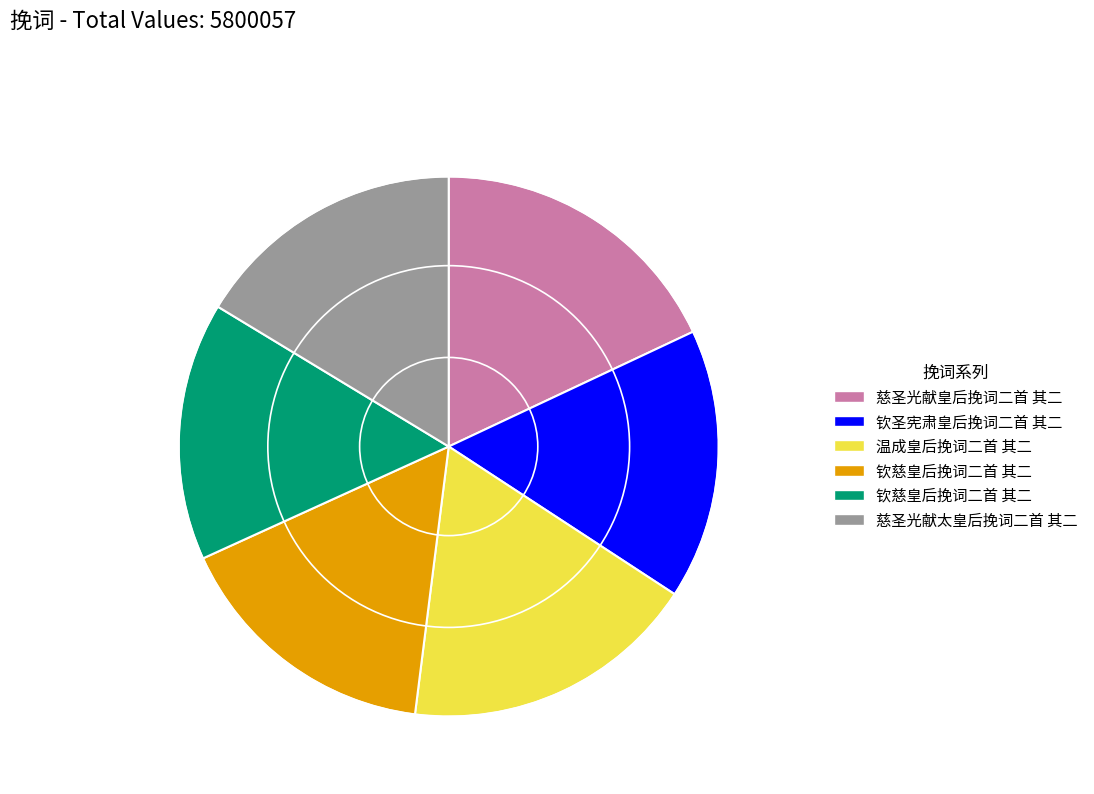

Is there a majority slice in this chart?

No